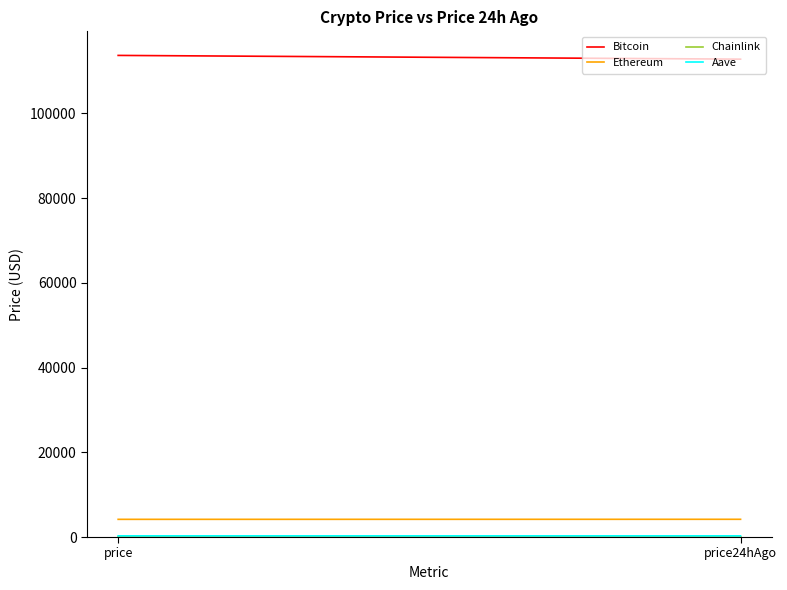

What are all the series names shown in the legend?

Bitcoin, Ethereum, Chainlink, Aave